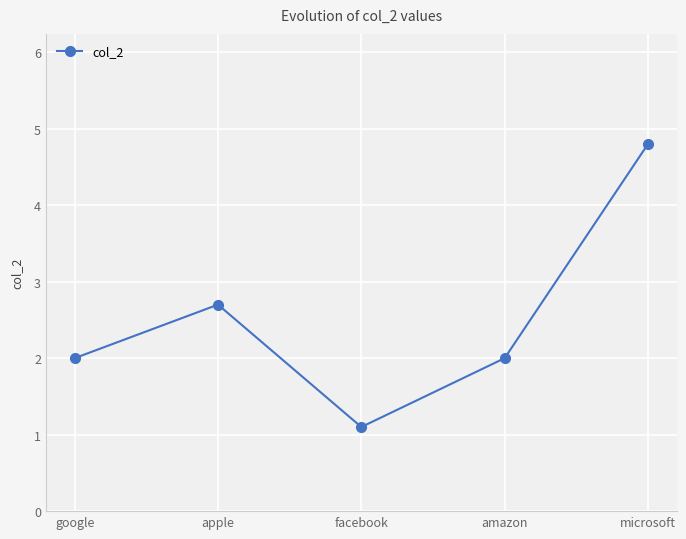

How many interior local peaks (higher than both neighbors) does the data have?

1